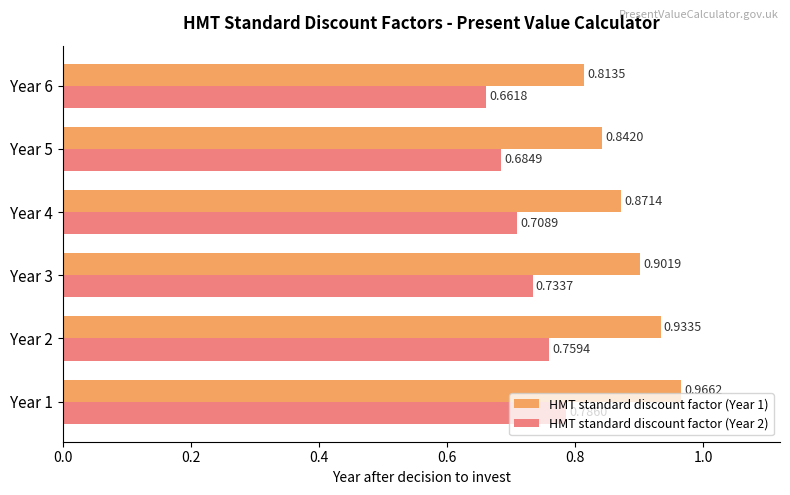

How many HMT standard discount factor (Year 1) values are between 0 and 1?

6